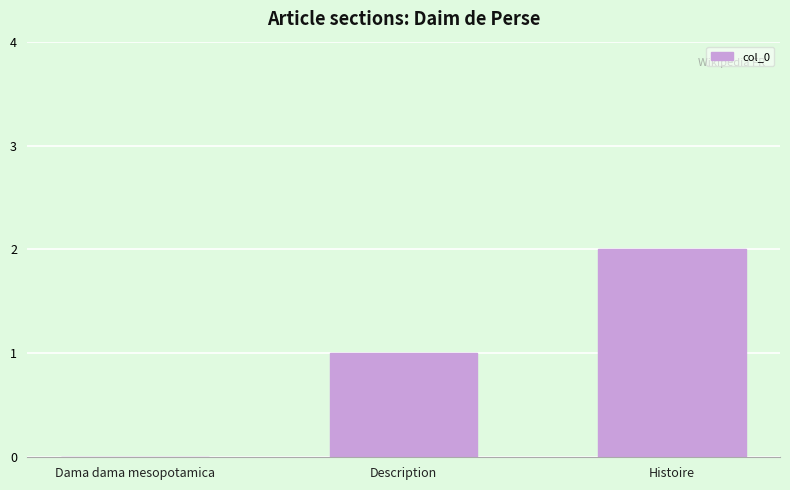

Approximately how many times larger is the value at Histoire compared to Description?

2.0